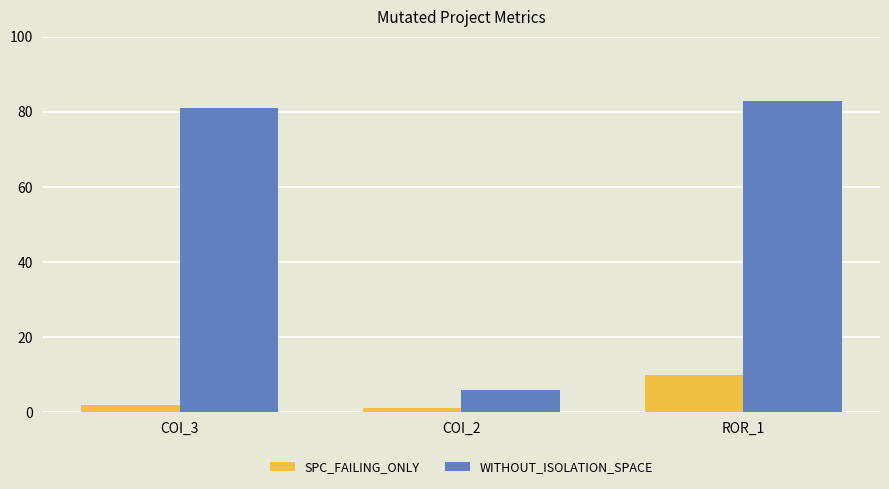

Is the value of WITHOUT_ISOLATION_SPACE at ROR_1 greater than the value of SPC_FAILING_ONLY at COI_3?

Yes